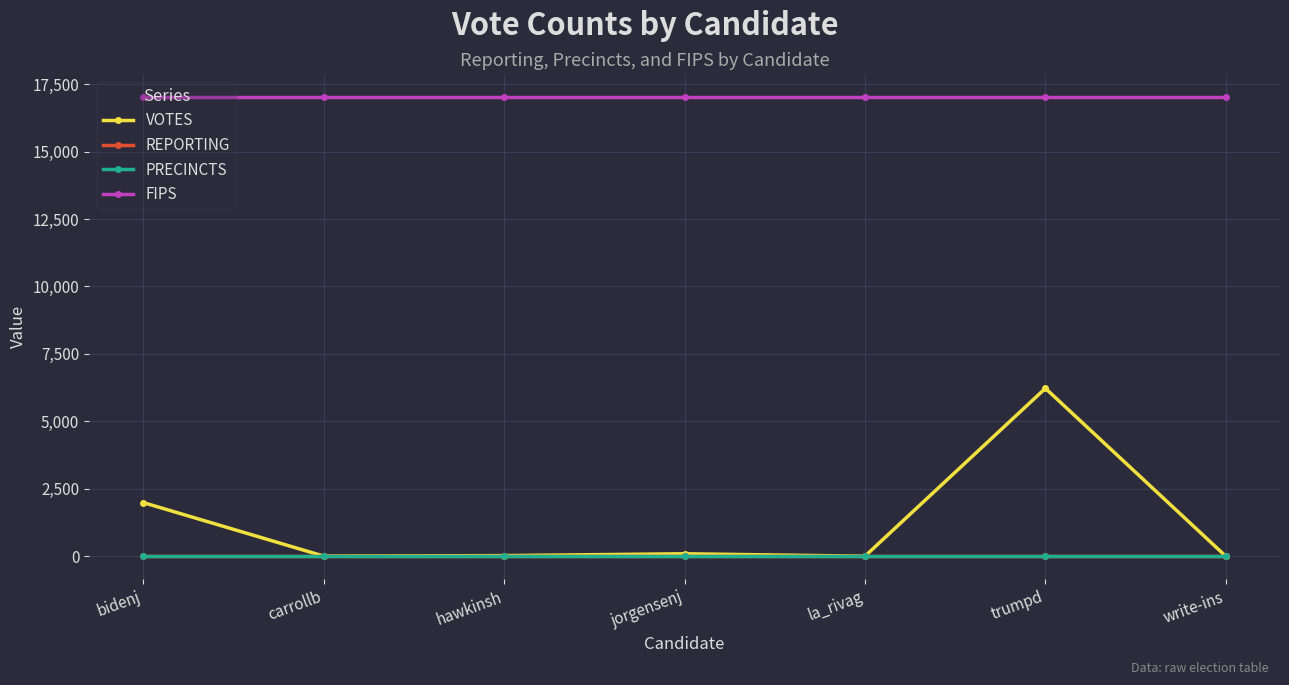

What is the value of the VOTES point at the 6th from the left?

6226